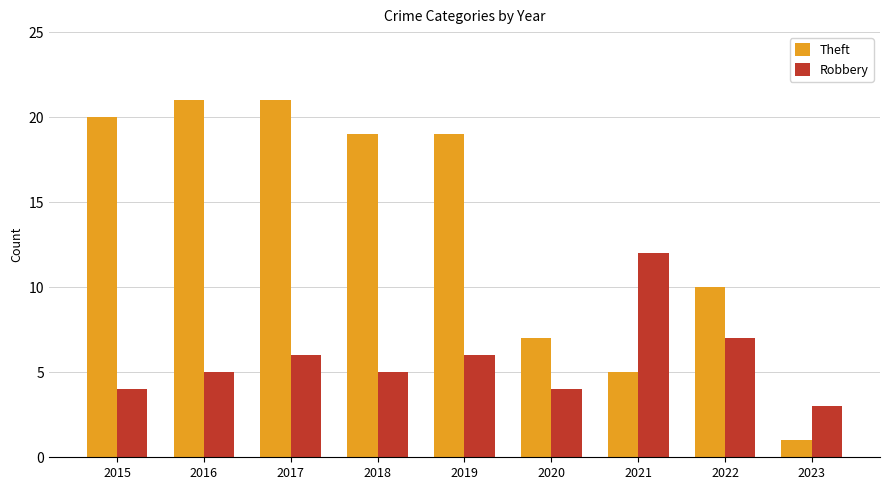

How many categories are shown in the chart?

9